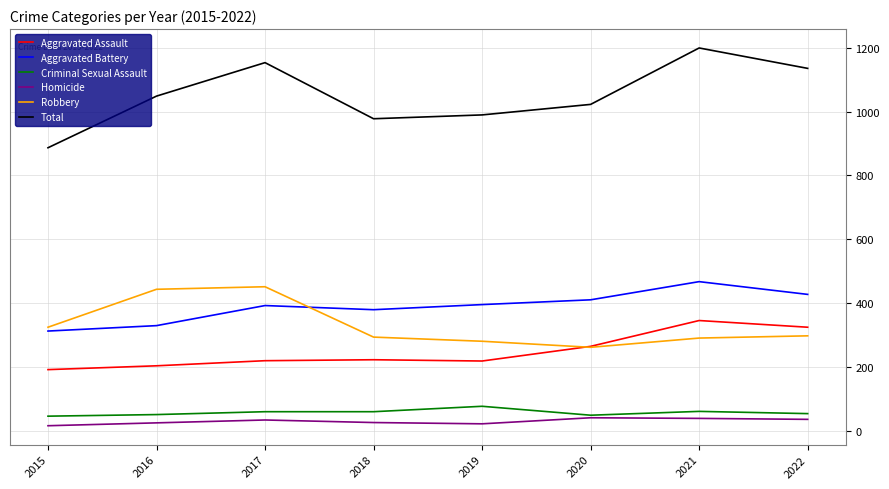

True or false: Aggravated Battery and Criminal Sexual Assault cross at least once.

False